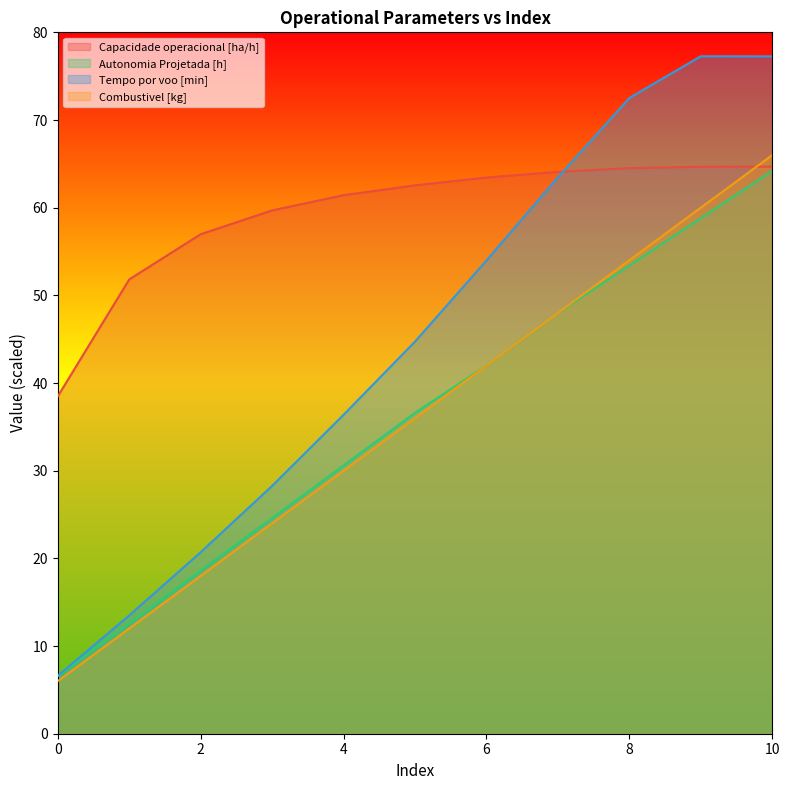

Is it true that Autonomia Projetada [h] equals 64.2 at 10?

True